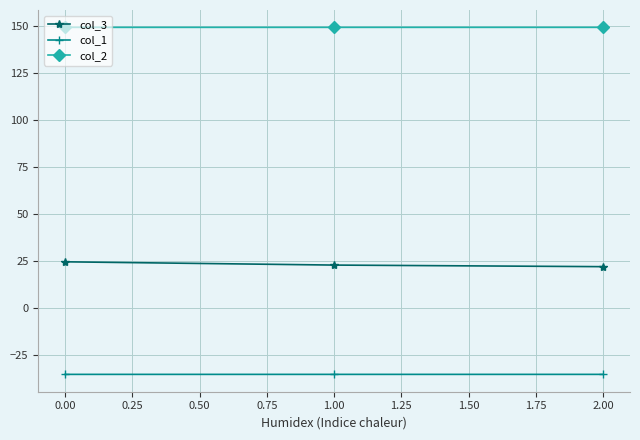

What is the average value of the col_1 series?

-35.4